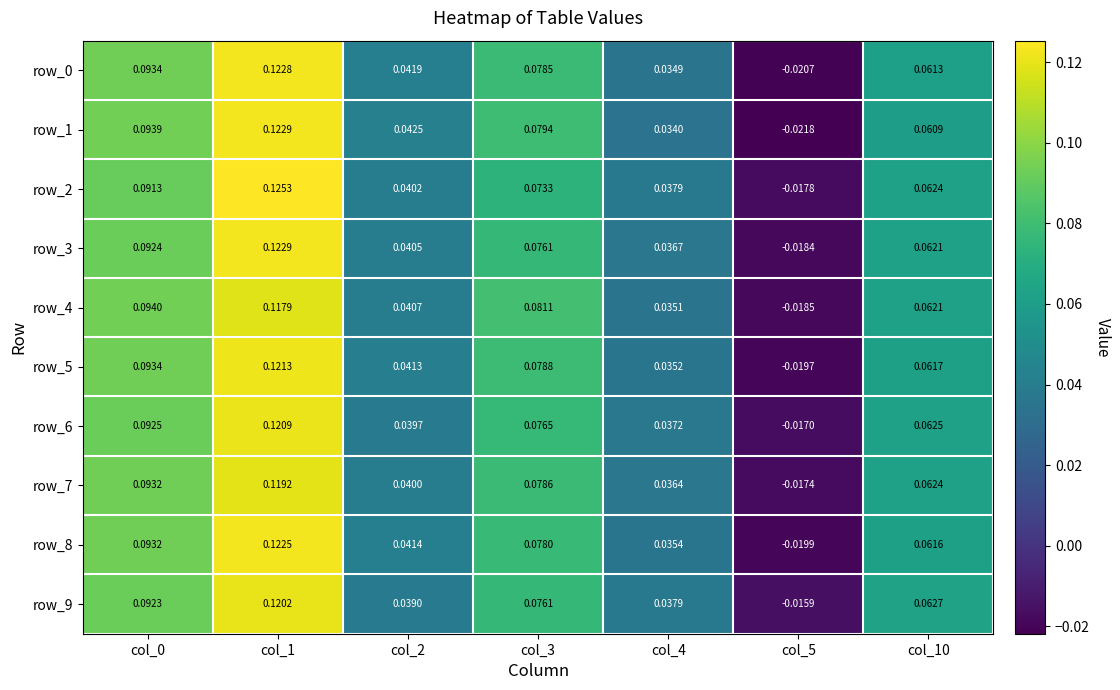

Which series has the largest range (max minus min)?

row_1